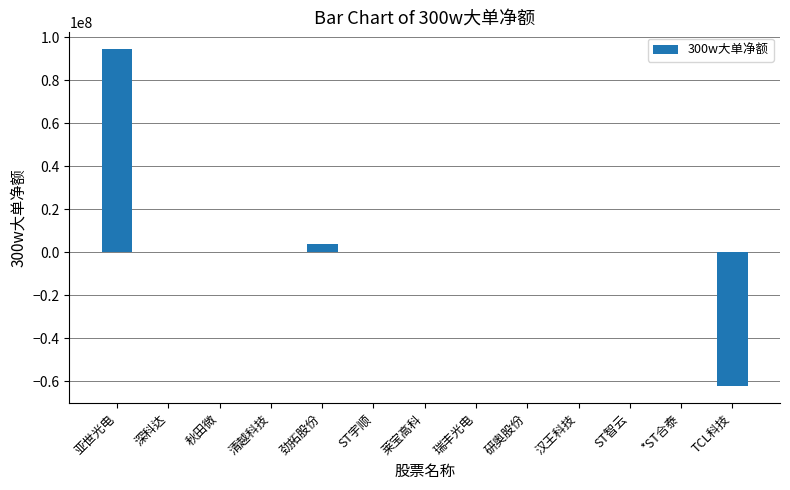

The chart shows a value of 65248664 at 清越科技. True or false?

False